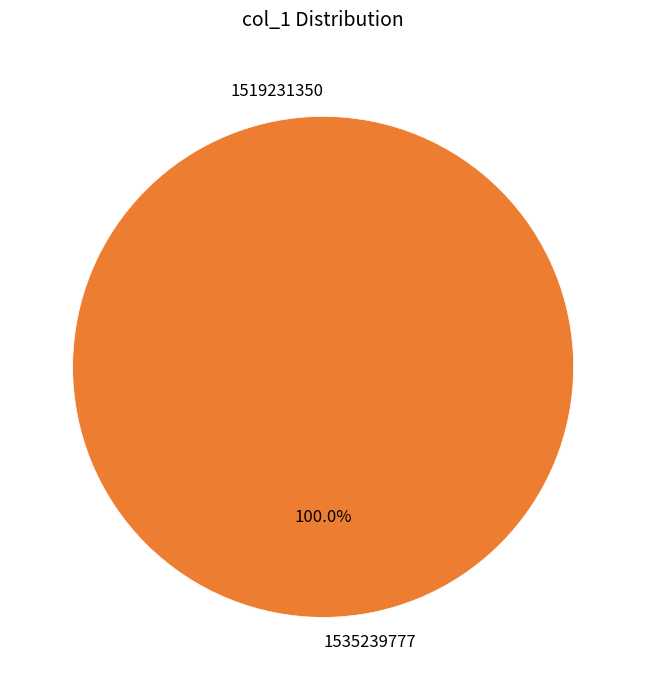

Which has a higher value, 1519231350 or 1535239777?

1535239777